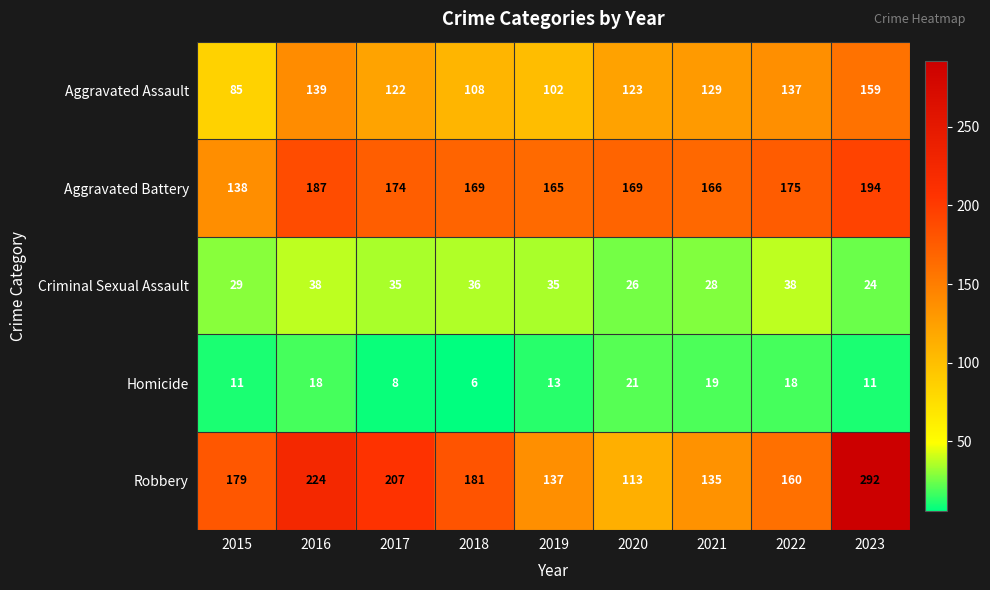

What is the spread (max minus min) of values at 2022?

157